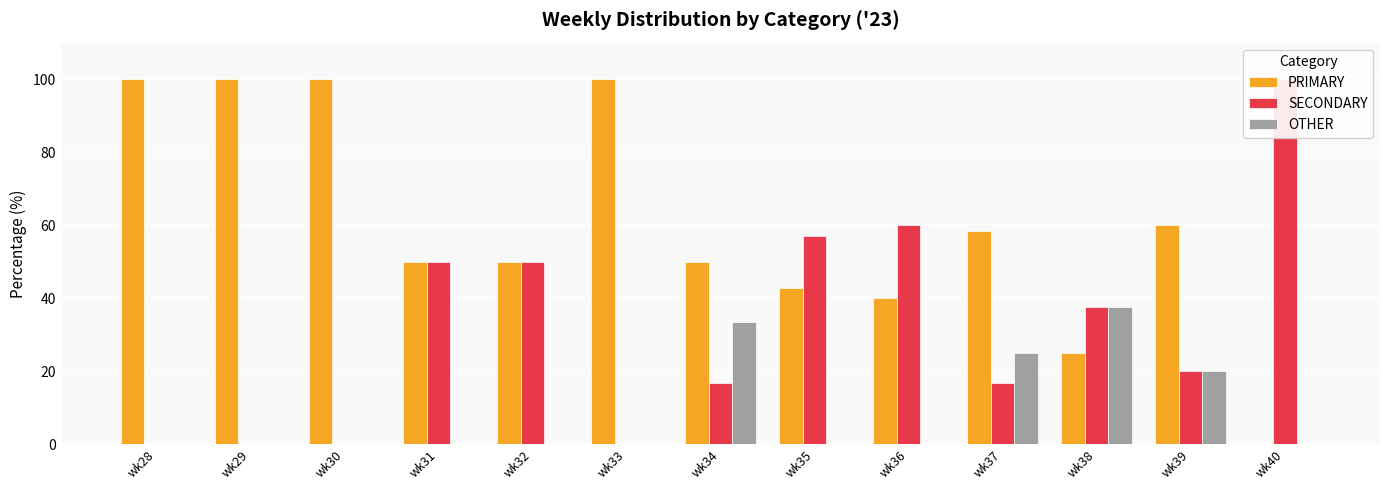

What is the difference between the second highest and second lowest values in the SECONDARY series?

60.0